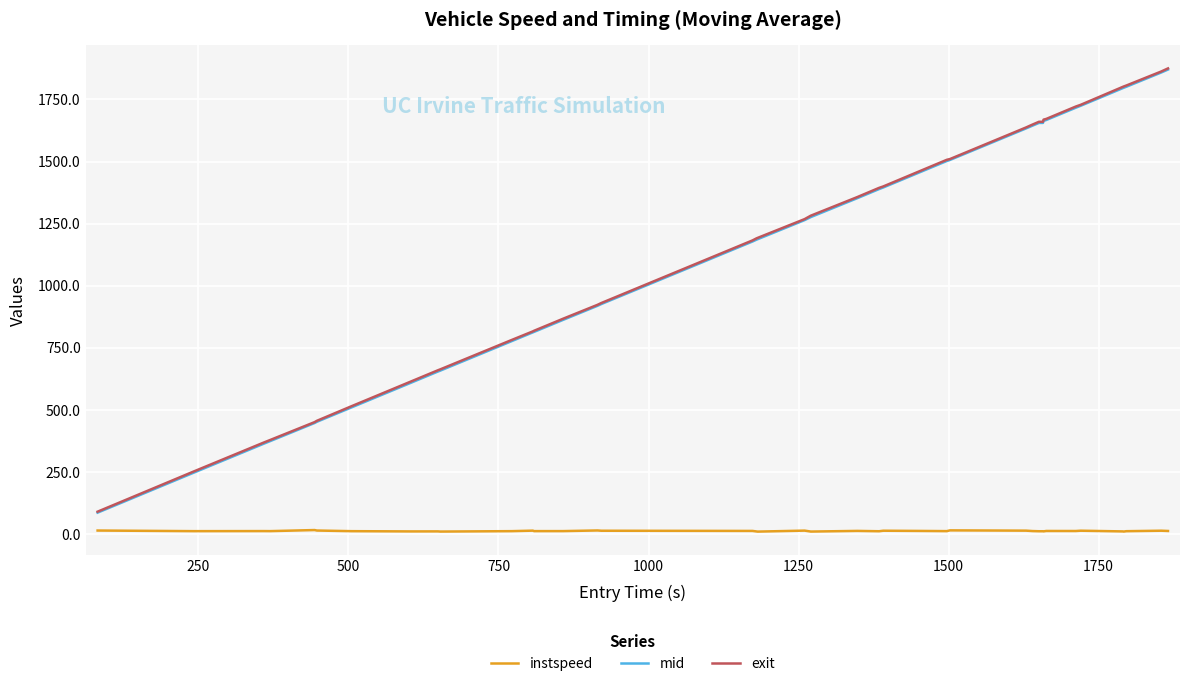

How many series are shown in this chart?

3